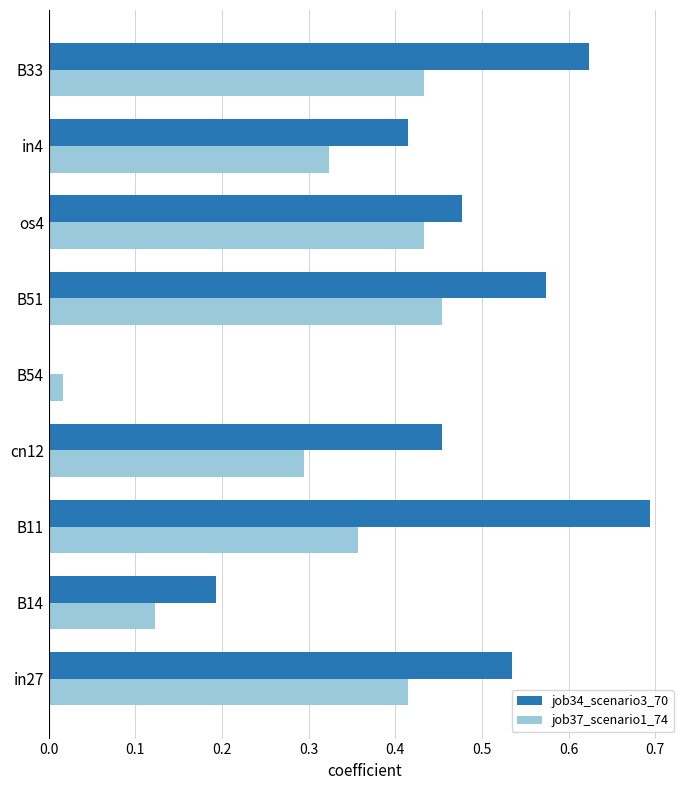

Which series has the largest range (max minus min)?

job34_scenario3_70